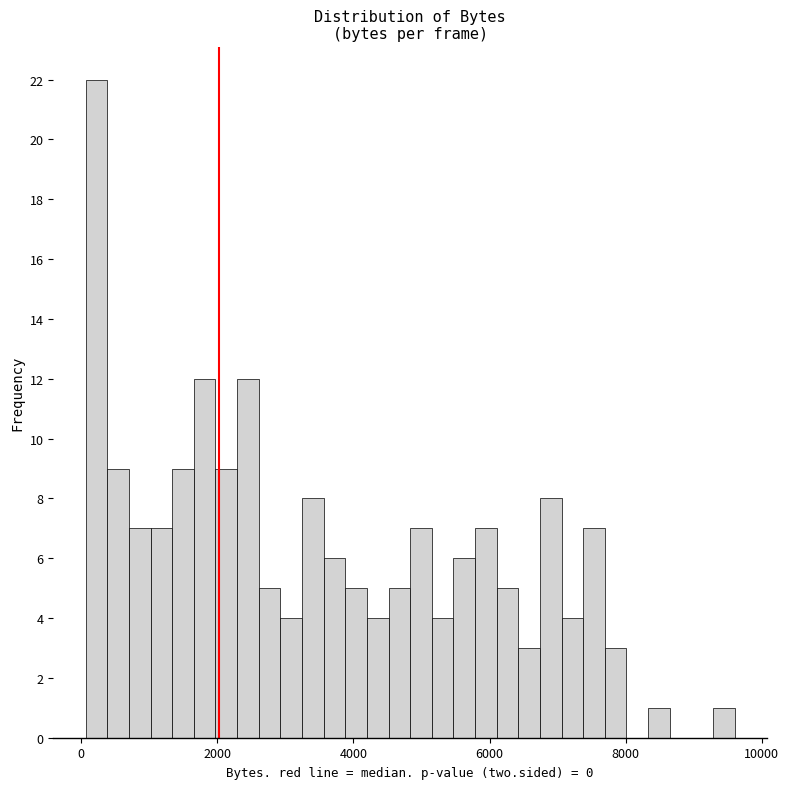

Read against the x-axis, roughly where is the centre of the tallest bar?

200